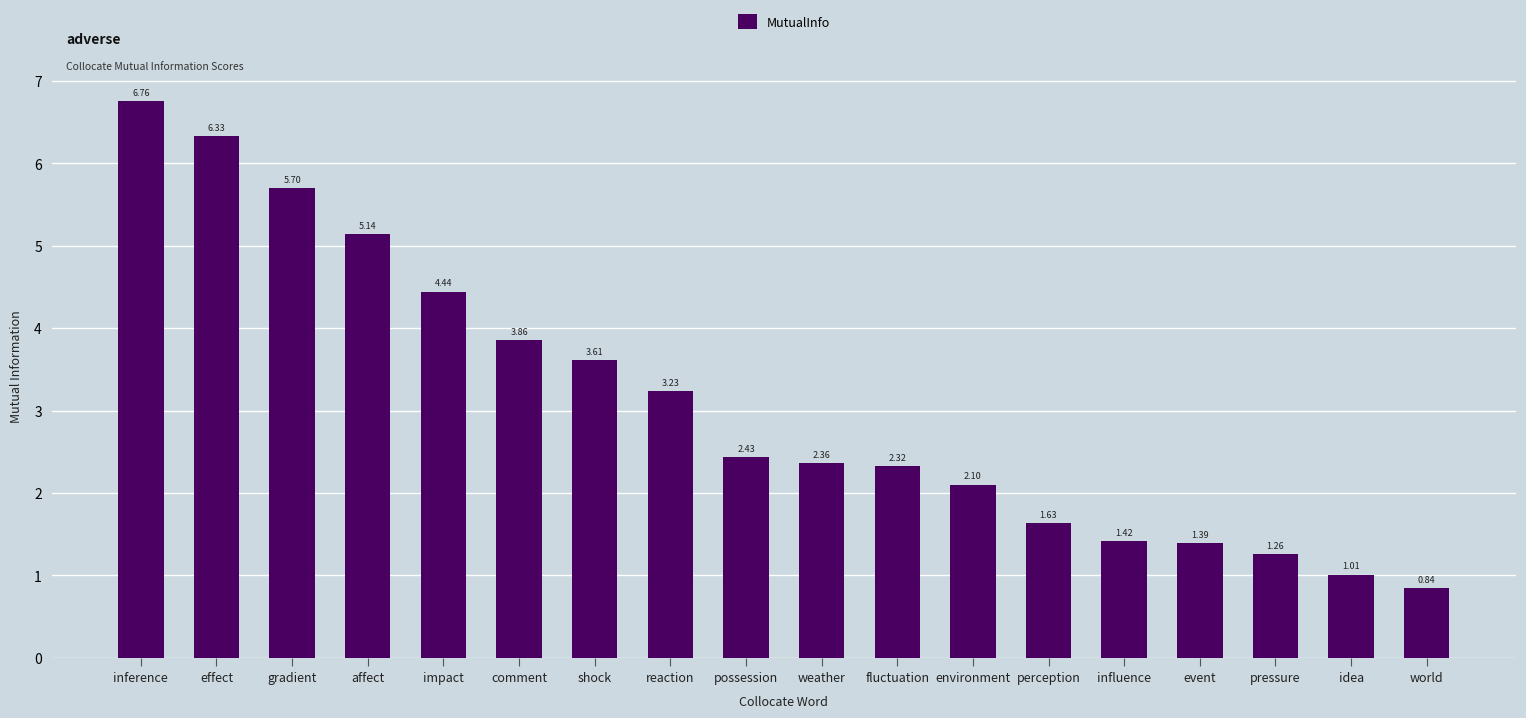

Approximately how many times larger is the value at fluctuation compared to shock?

0.6